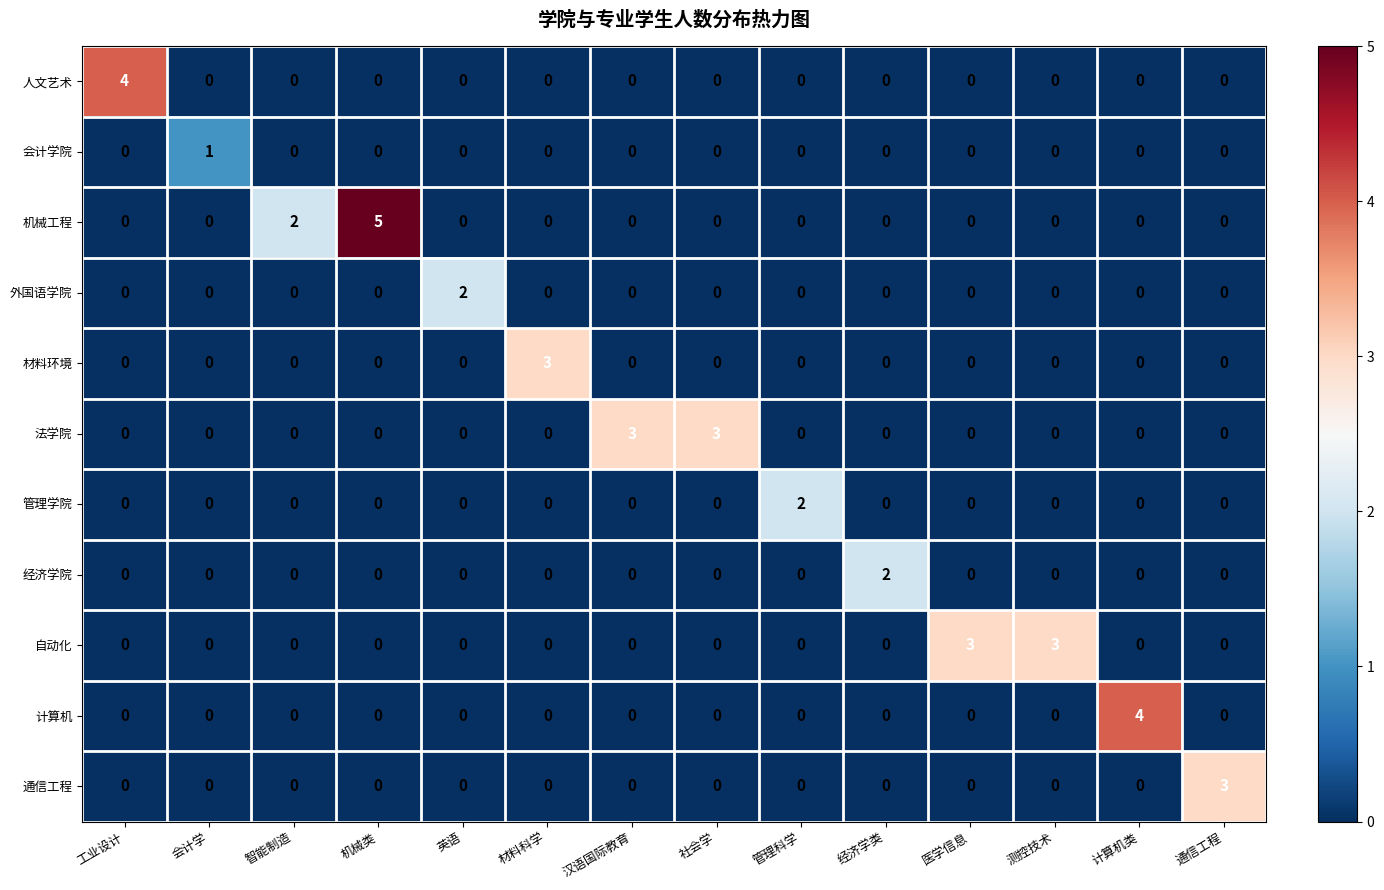

Which series has the largest total across all categories?

机械工程